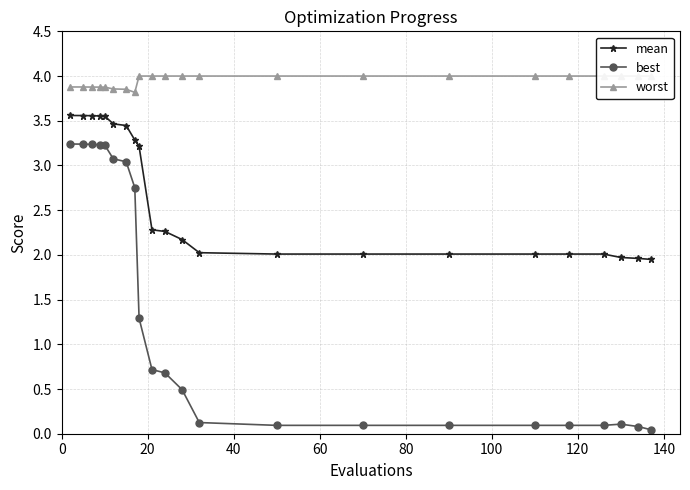

True or false: best and worst intersect in this chart.

False